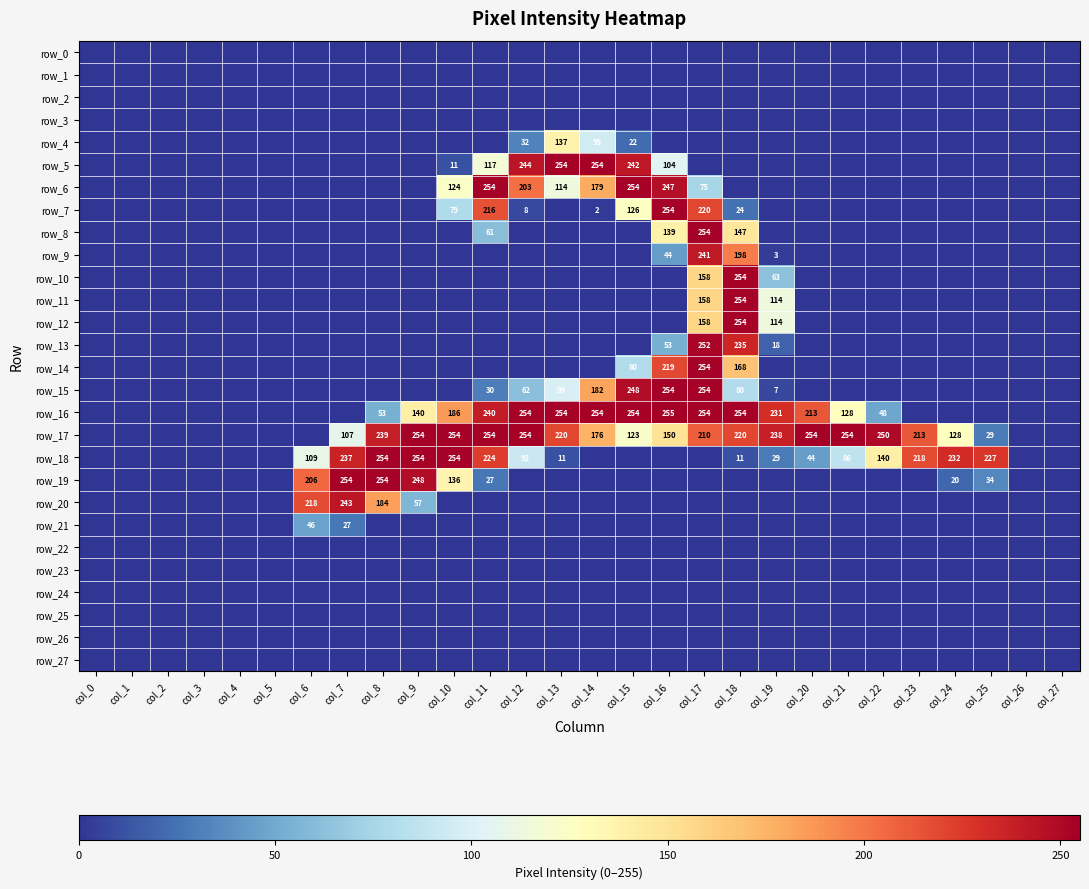

Reading right to left, what are all the values shown in this chart?

row_0: 0	0	0	0	0	0	0	0	0	0	0	0	0	0	0	0	0	0	0	0	0	0	0	0	0	0	0	0
row_1: 0	0	0	0	0	0	0	0	0	0	0	0	0	0	0	0	0	0	0	0	0	0	0	0	0	0	0	0
row_2: 0	0	0	0	0	0	0	0	0	0	0	0	0	0	0	0	0	0	0	0	0	0	0	0	0	0	0	0
row_3: 0	0	0	0	0	0	0	0	0	0	0	0	0	0	0	0	0	0	0	0	0	0	0	0	0	0	0	0
row_4: 0	0	0	0	0	0	0	0	0	0	0	0	22	95	137	32	0	0	0	0	0	0	0	0	0	0	0	0
row_5: 0	0	0	0	0	0	0	0	0	0	0	104	242	254	254	244	117	11	0	0	0	0	0	0	0	0	0	0
row_6: 0	0	0	0	0	0	0	0	0	0	75	247	254	179	114	203	254	124	0	0	0	0	0	0	0	0	0	0
row_7: 0	0	0	0	0	0	0	0	0	24	220	254	126	2	0	8	216	79	0	0	0	0	0	0	0	0	0	0
row_8: 0	0	0	0	0	0	0	0	0	147	254	139	0	0	0	0	61	0	0	0	0	0	0	0	0	0	0	0
row_9: 0	0	0	0	0	0	0	0	3	198	241	44	0	0	0	0	0	0	0	0	0	0	0	0	0	0	0	0
row_10: 0	0	0	0	0	0	0	0	63	254	158	0	0	0	0	0	0	0	0	0	0	0	0	0	0	0	0	0
row_11: 0	0	0	0	0	0	0	0	114	254	158	0	0	0	0	0	0	0	0	0	0	0	0	0	0	0	0	0
row_12: 0	0	0	0	0	0	0	0	114	254	158	0	0	0	0	0	0	0	0	0	0	0	0	0	0	0	0	0
row_13: 0	0	0	0	0	0	0	0	18	235	252	53	0	0	0	0	0	0	0	0	0	0	0	0	0	0	0	0
row_14: 0	0	0	0	0	0	0	0	0	168	254	219	80	0	0	0	0	0	0	0	0	0	0	0	0	0	0	0
row_15: 0	0	0	0	0	0	0	0	7	80	254	254	248	182	99	62	30	0	0	0	0	0	0	0	0	0	0	0
row_16: 0	0	0	0	0	48	128	213	231	254	254	255	254	254	254	254	240	186	140	53	0	0	0	0	0	0	0	0
row_17: 0	0	29	128	213	250	254	254	238	220	210	150	123	176	220	254	254	254	254	239	107	0	0	0	0	0	0	0
row_18: 0	0	227	232	218	140	86	44	29	11	0	0	0	0	11	92	224	254	254	254	237	109	0	0	0	0	0	0
row_19: 0	0	34	20	0	0	0	0	0	0	0	0	0	0	0	0	27	136	248	254	254	206	0	0	0	0	0	0
row_20: 0	0	0	0	0	0	0	0	0	0	0	0	0	0	0	0	0	0	57	184	243	218	0	0	0	0	0	0
row_21: 0	0	0	0	0	0	0	0	0	0	0	0	0	0	0	0	0	0	0	0	27	46	0	0	0	0	0	0
row_22: 0	0	0	0	0	0	0	0	0	0	0	0	0	0	0	0	0	0	0	0	0	0	0	0	0	0	0	0
row_23: 0	0	0	0	0	0	0	0	0	0	0	0	0	0	0	0	0	0	0	0	0	0	0	0	0	0	0	0
row_24: 0	0	0	0	0	0	0	0	0	0	0	0	0	0	0	0	0	0	0	0	0	0	0	0	0	0	0	0
row_25: 0	0	0	0	0	0	0	0	0	0	0	0	0	0	0	0	0	0	0	0	0	0	0	0	0	0	0	0
row_26: 0	0	0	0	0	0	0	0	0	0	0	0	0	0	0	0	0	0	0	0	0	0	0	0	0	0	0	0
row_27: 0	0	0	0	0	0	0	0	0	0	0	0	0	0	0	0	0	0	0	0	0	0	0	0	0	0	0	0